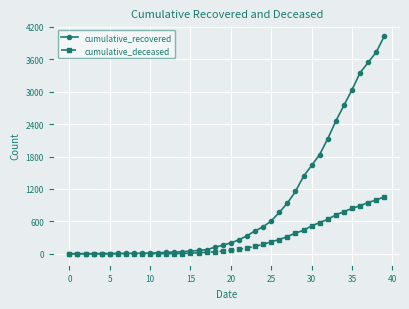

At how many categories does at least one series exceed 1547?

10